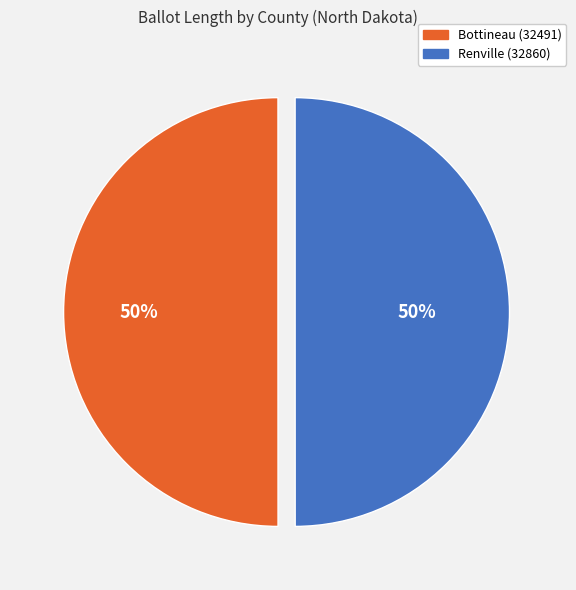

To the nearest percent, what is the combined percentage of Bottineau (32491) and Renville (32860)?

100%